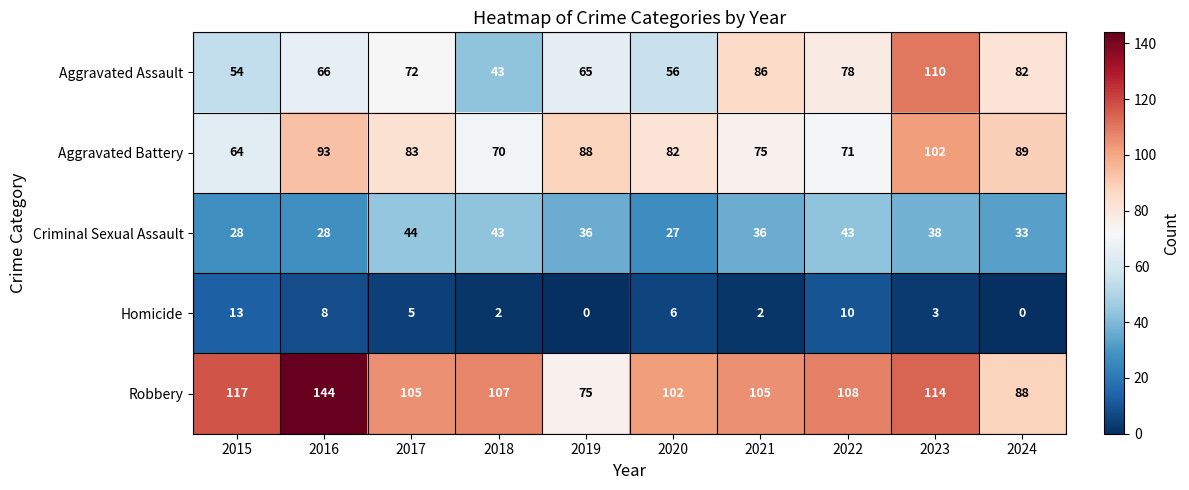

What is the minimum value for Criminal Sexual Assault?

27